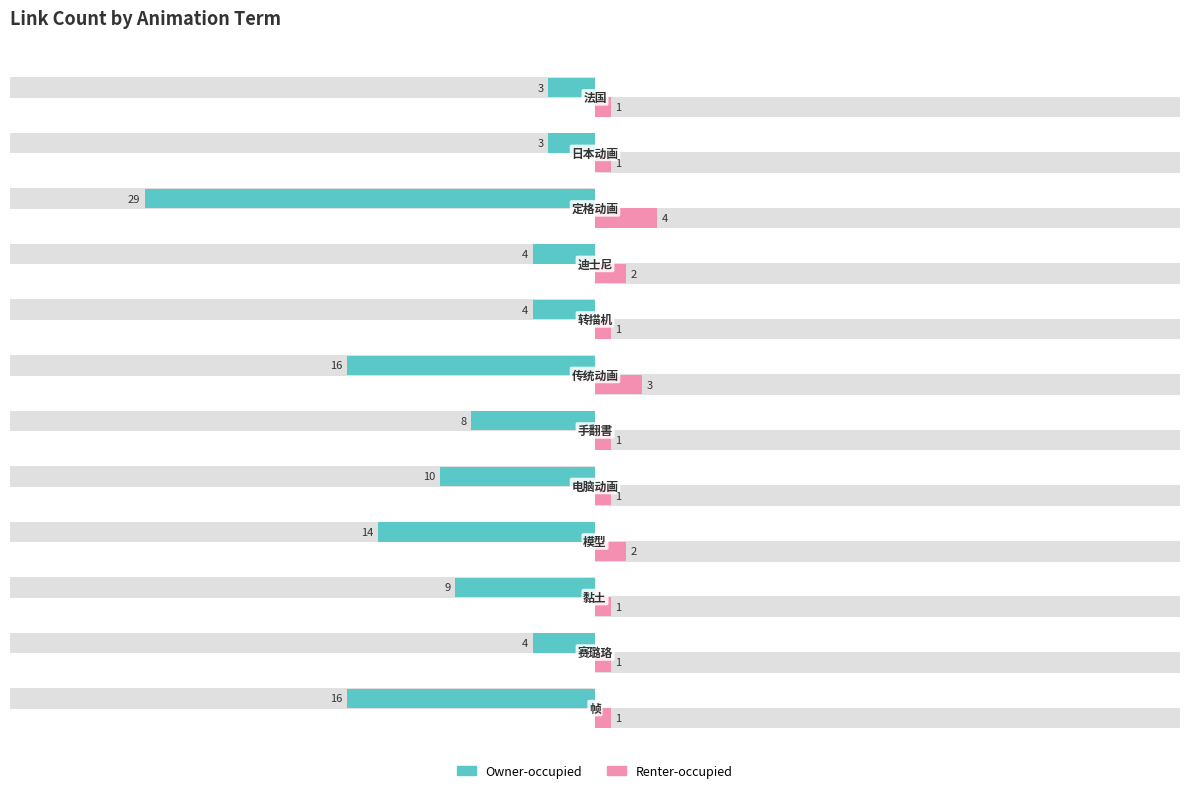

What is the average value of the Owner-occupied series?

-10